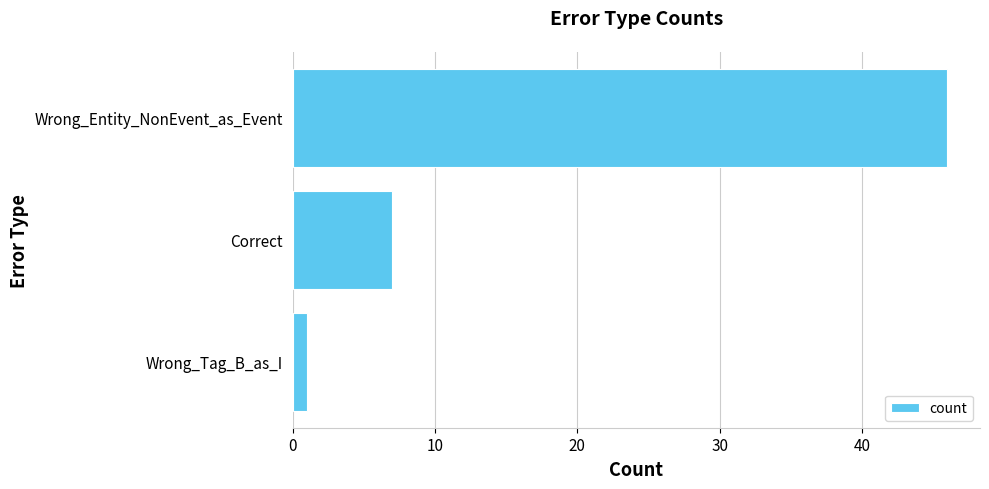

Which has a higher value, Wrong_Entity_NonEvent_as_Event or Wrong_Tag_B_as_I?

Wrong_Entity_NonEvent_as_Event